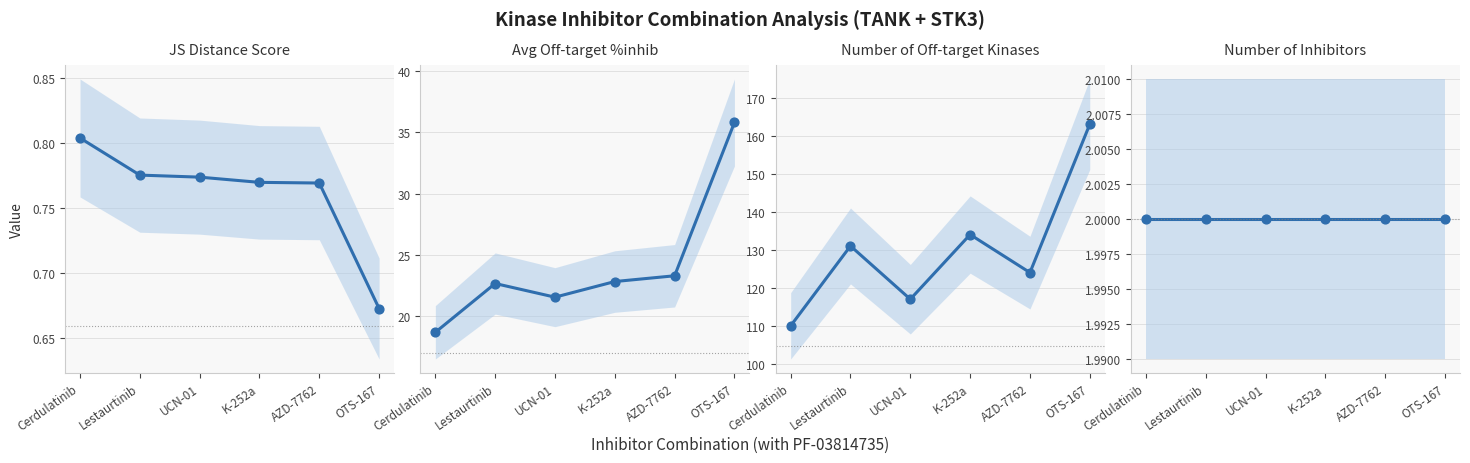

What are all the series names shown in the legend?

JS Distance Score, Average off-target kinase %inhib, Number of off-target kinases, number of inhibitors